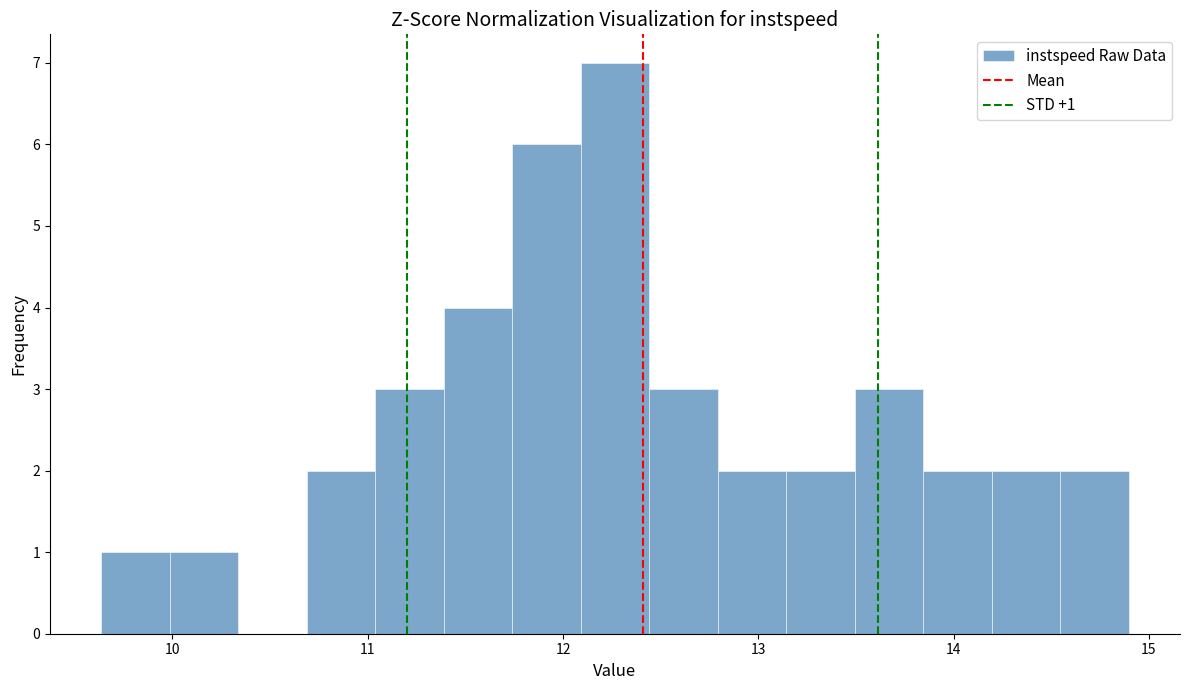

Read against the x-axis, roughly where is the centre of the tallest bar?

12.3